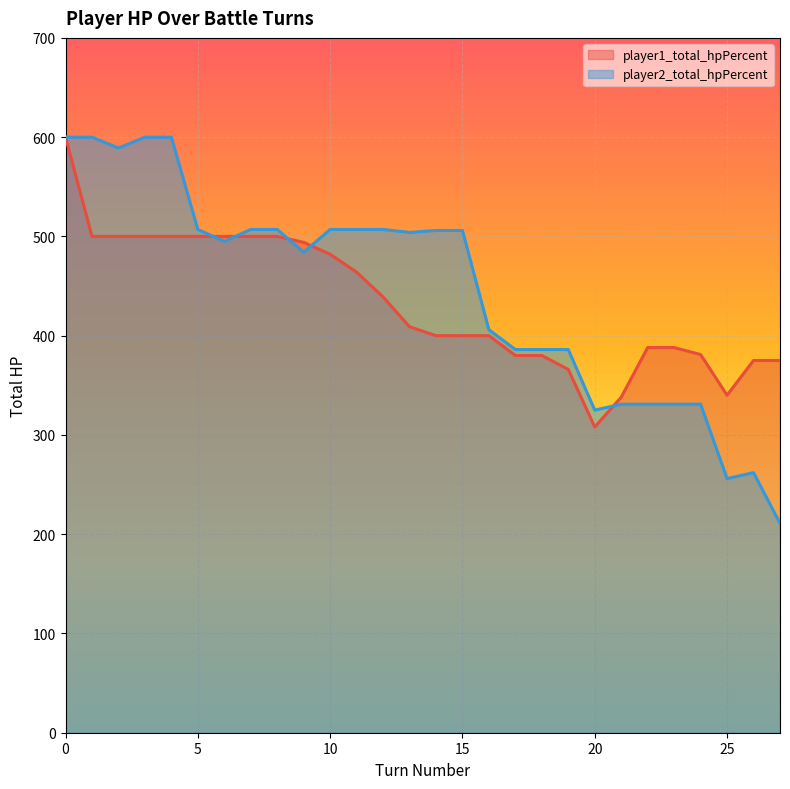

How many data points in player1_total_hpPercent are above 409?

13